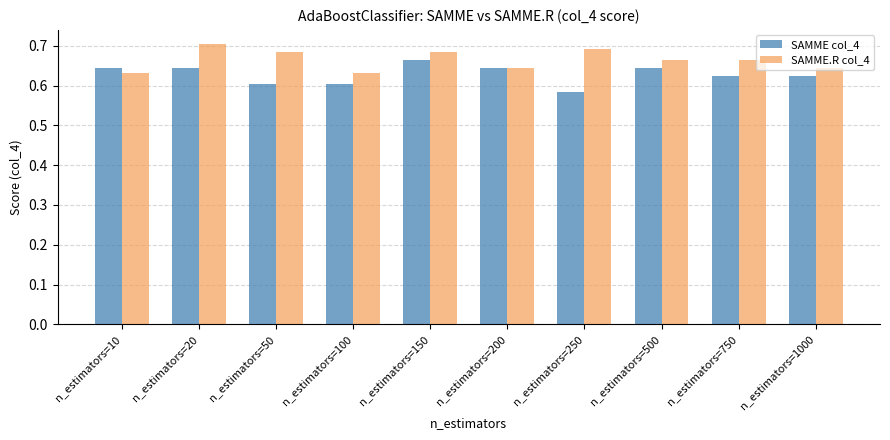

List the series in order of their peak value, highest first.

SAMME.R col_4, SAMME col_4